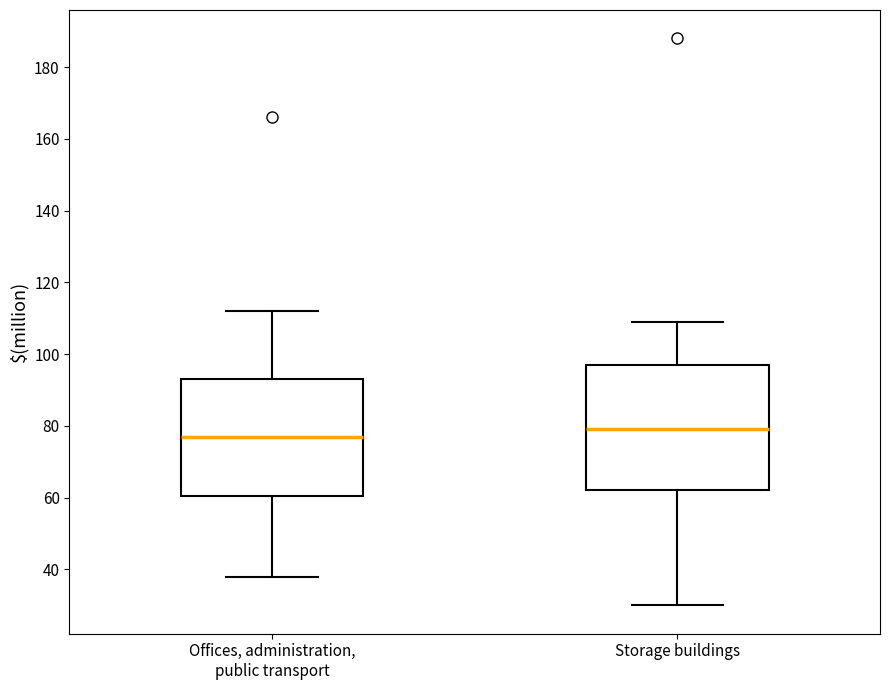

Where is the lower edge of the box for Offices, administration, public transport on the y-axis? The values are not printed on the chart, so give them approximately, as read against the axis.

60